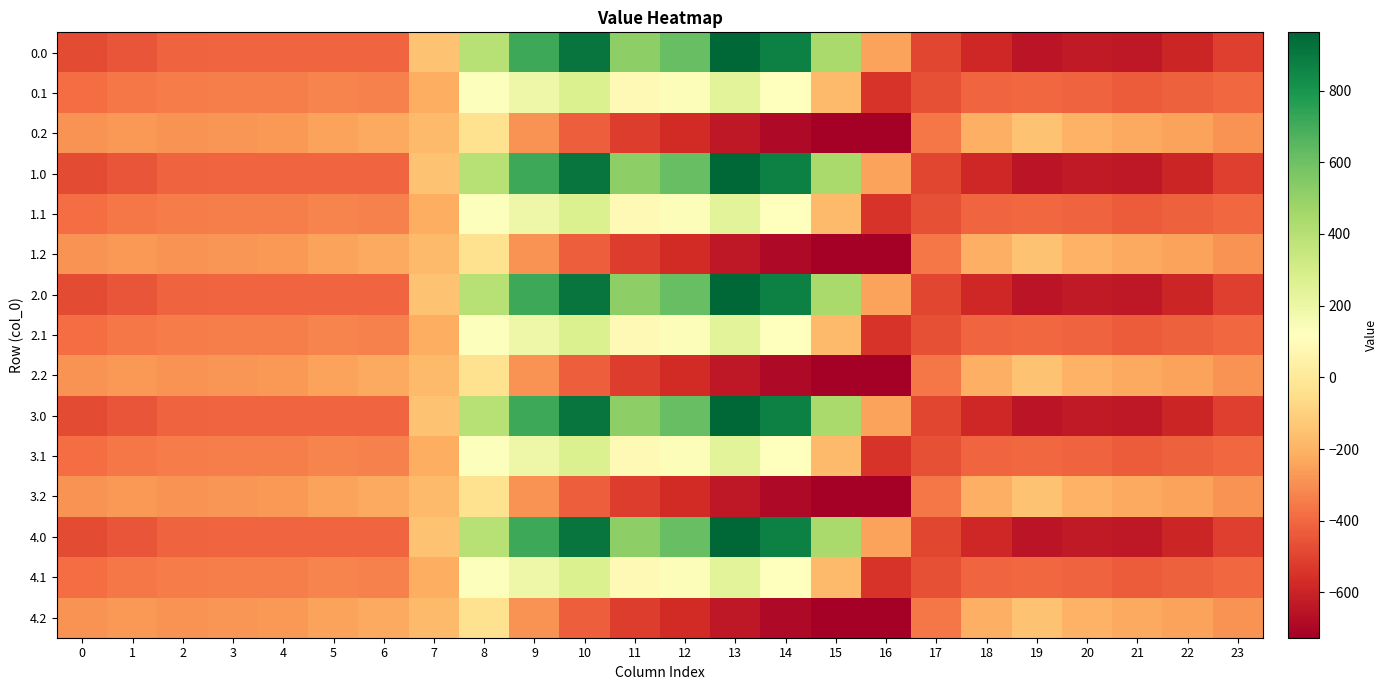

What is the total value across all series at 0?

-5768.3